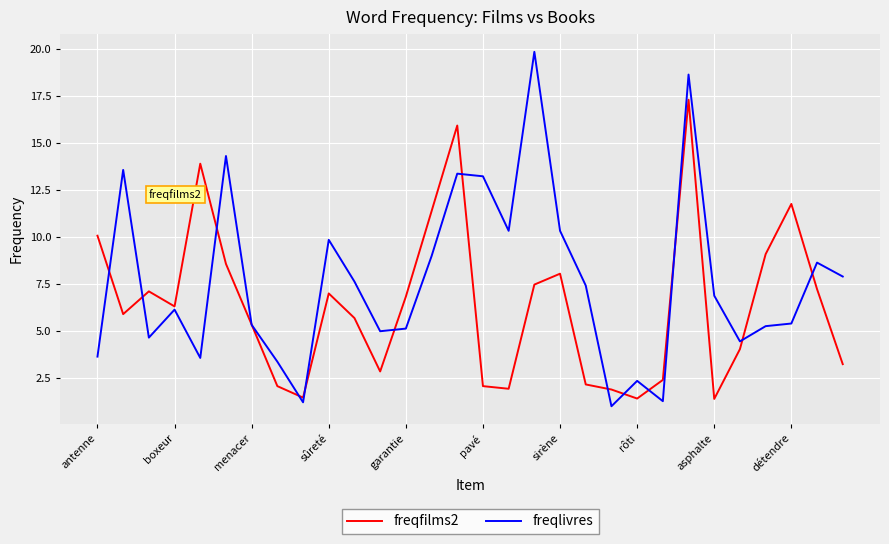

Which series has the widest spread of values?

freqlivres